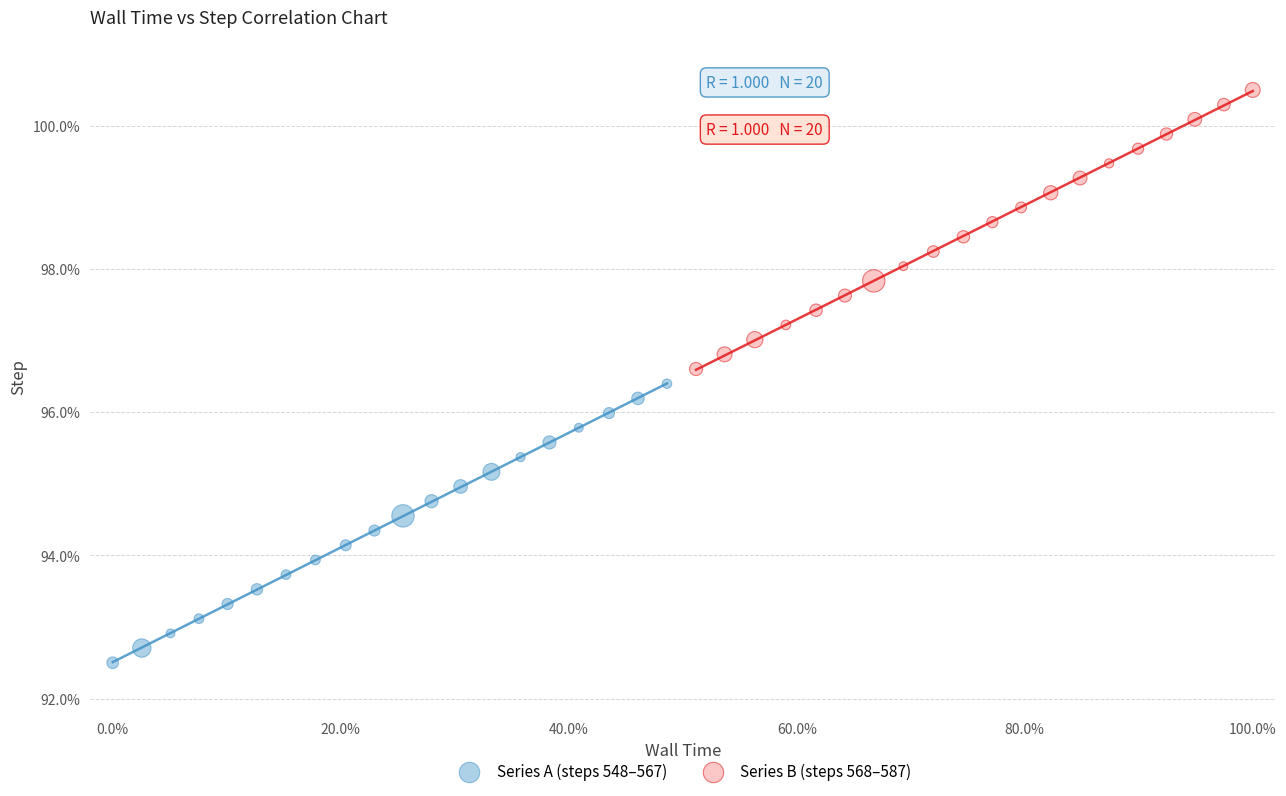

Which series contains the highest Y value?

Series B (steps 568–587)